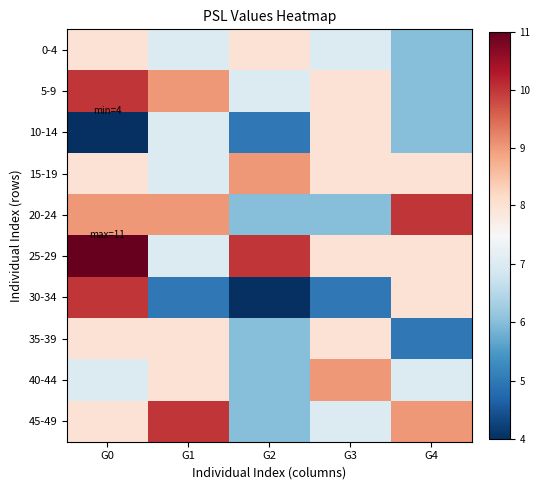

Reading left to right, what are all the values shown in this chart?

0-4: G0=8	G1=7	G2=8	G3=7	G4=6
5-9: G0=10	G1=9	G2=7	G3=8	G4=6
10-14: G0=4	G1=7	G2=5	G3=8	G4=6
15-19: G0=8	G1=7	G2=9	G3=8	G4=8
20-24: G0=9	G1=9	G2=6	G3=6	G4=10
25-29: G0=11	G1=7	G2=10	G3=8	G4=8
30-34: G0=10	G1=5	G2=4	G3=5	G4=8
35-39: G0=8	G1=8	G2=6	G3=8	G4=5
40-44: G0=7	G1=8	G2=6	G3=9	G4=7
45-49: G0=8	G1=10	G2=6	G3=7	G4=9